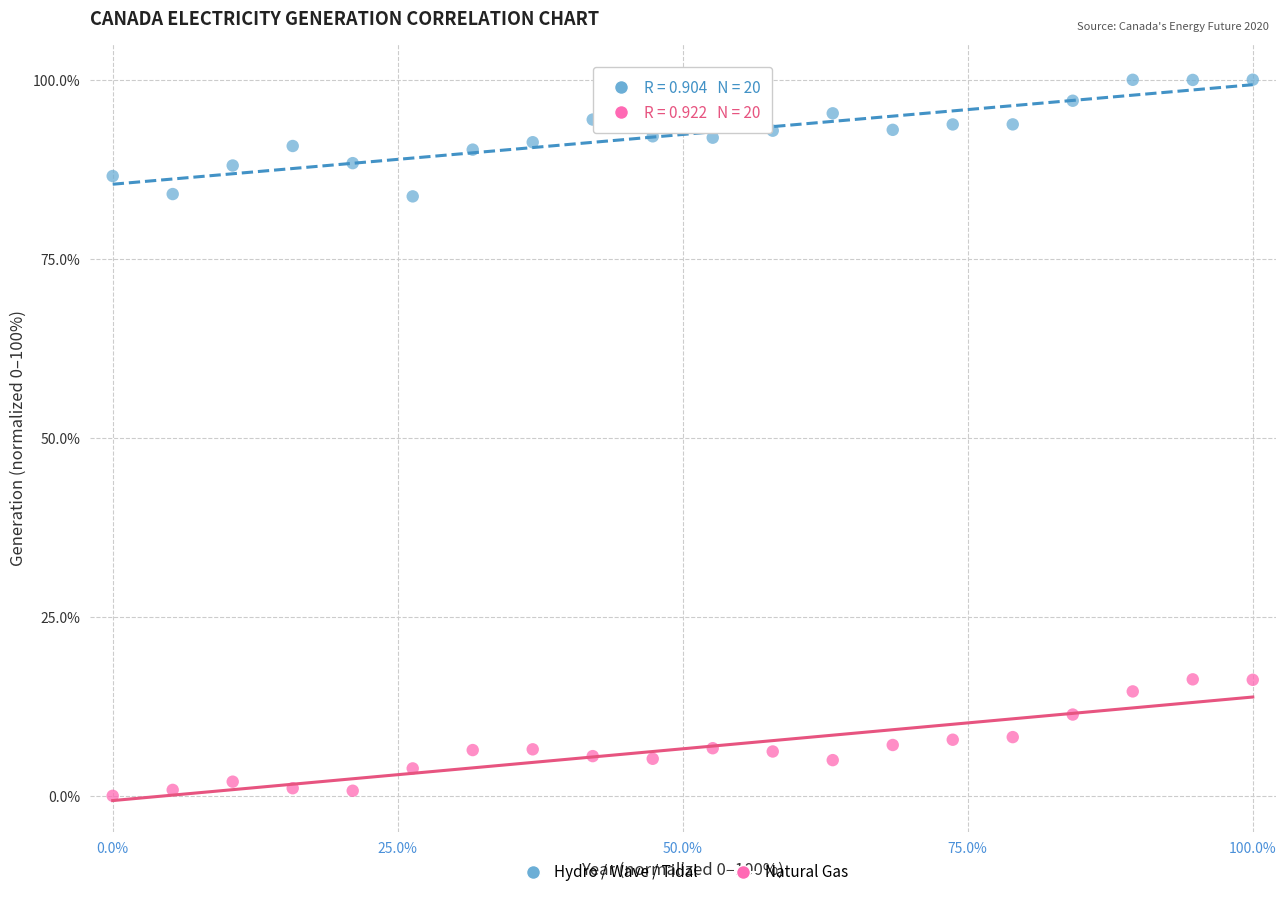

Across all data points, what is the range of X values (max minus min)?

100.0